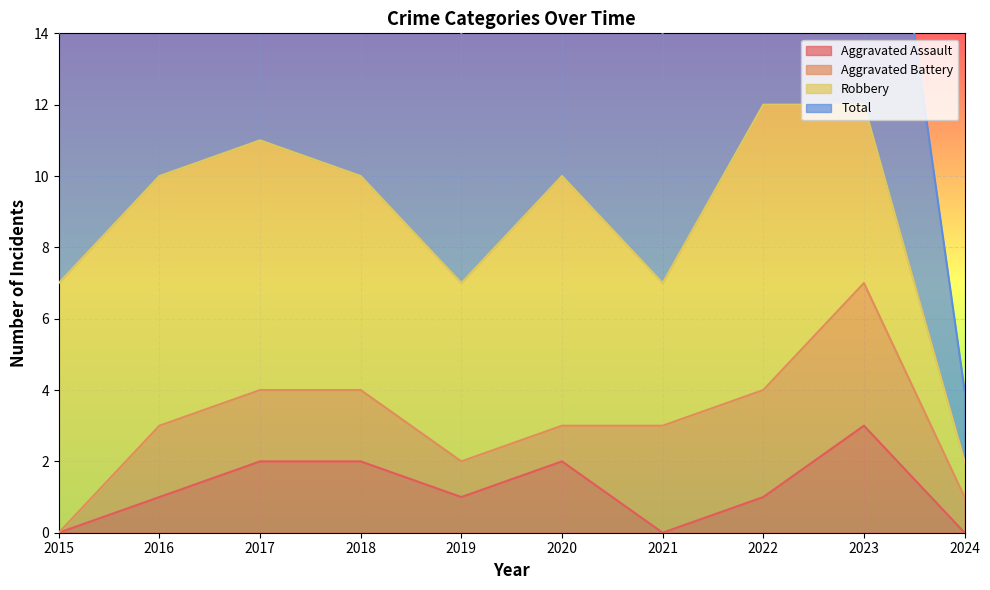

Which category has the lowest value in the Total series?

2024